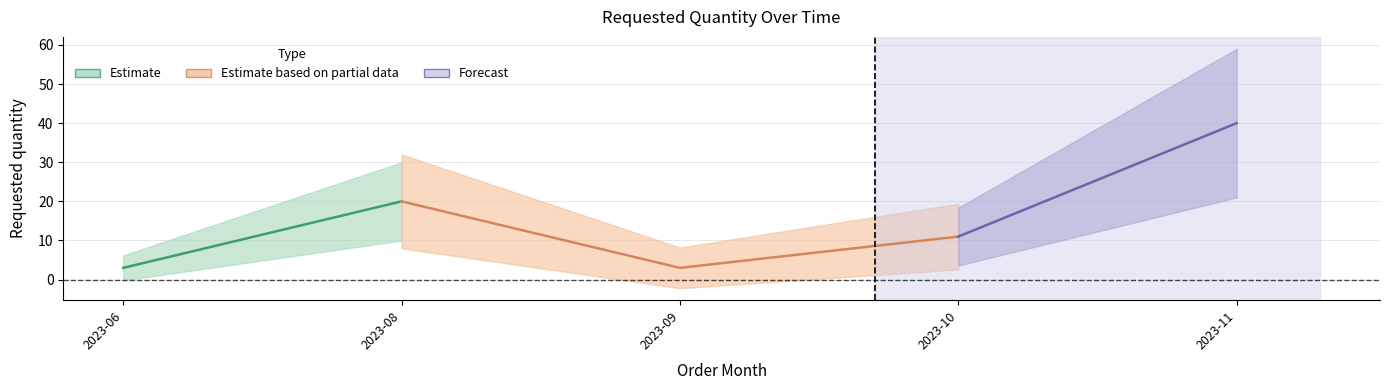

True or false: the data shows 34 at 2023-08-01.

False